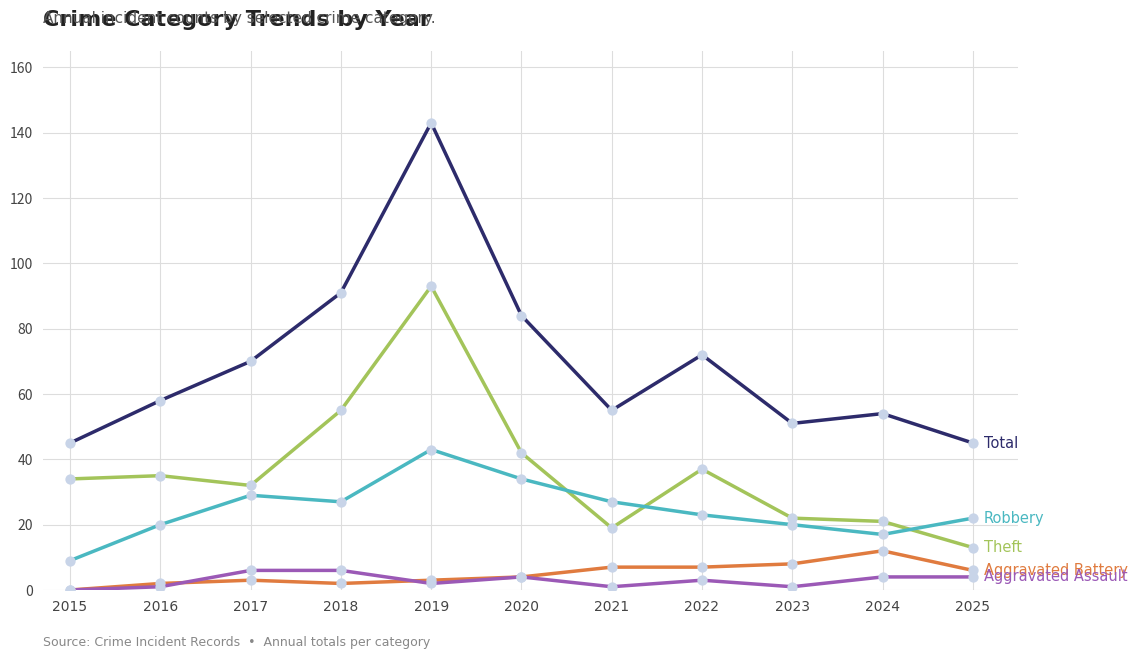

What is the total value across all series at 2025?

90